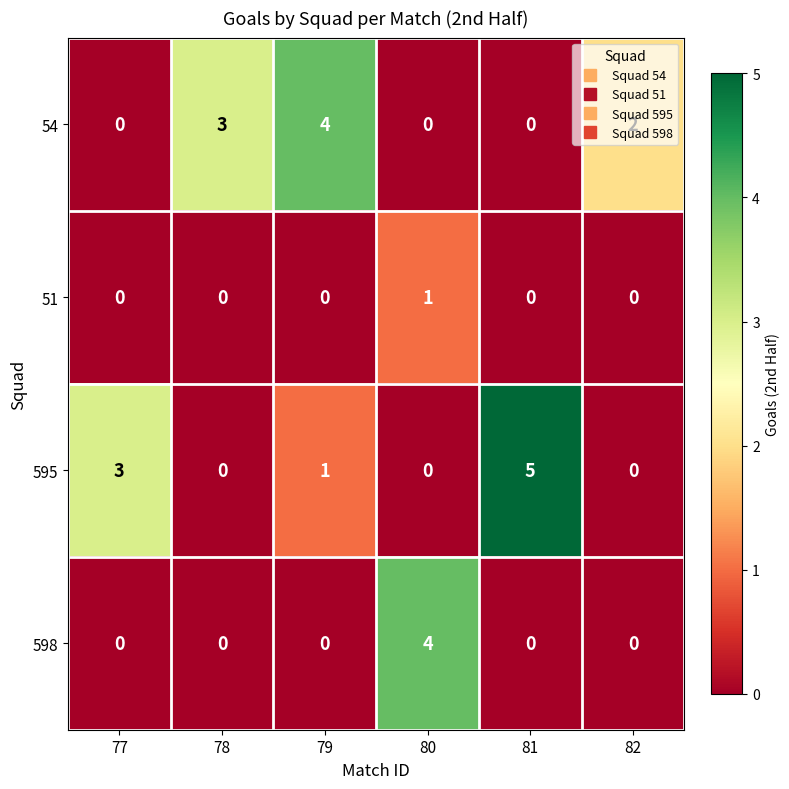

The value of 54 at 80 is -1. True or false?

False